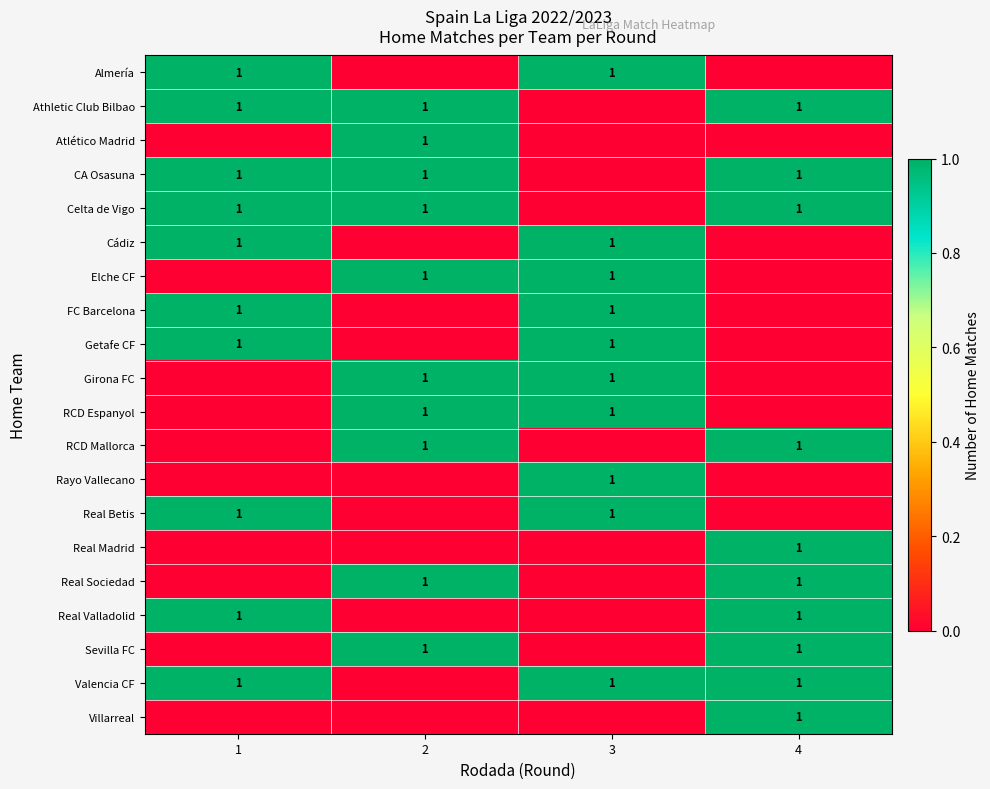

What is the difference between the highest and lowest values at 1?

1